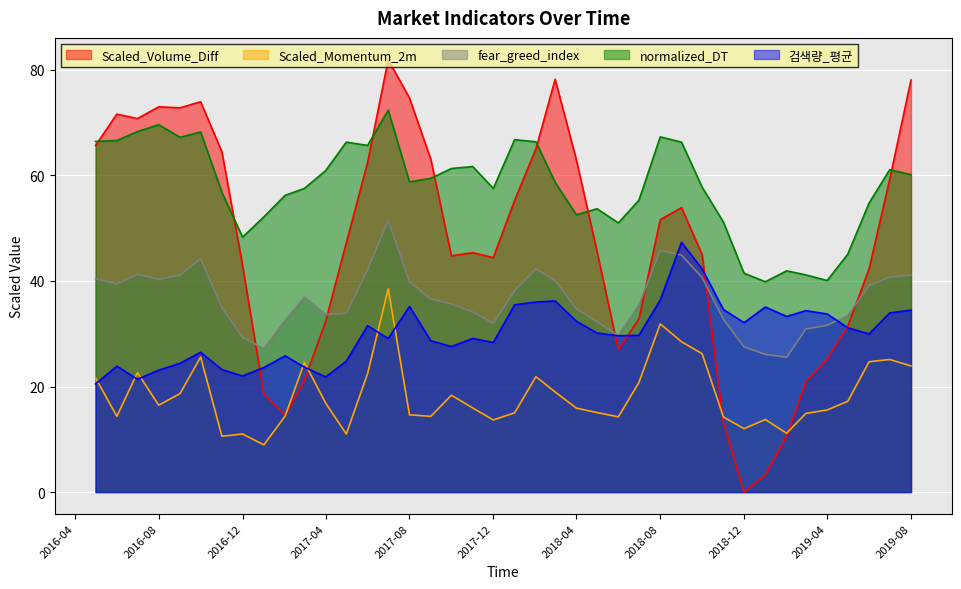

The value of fear_greed_index at 2016-08 is 40.3. True or false?

True